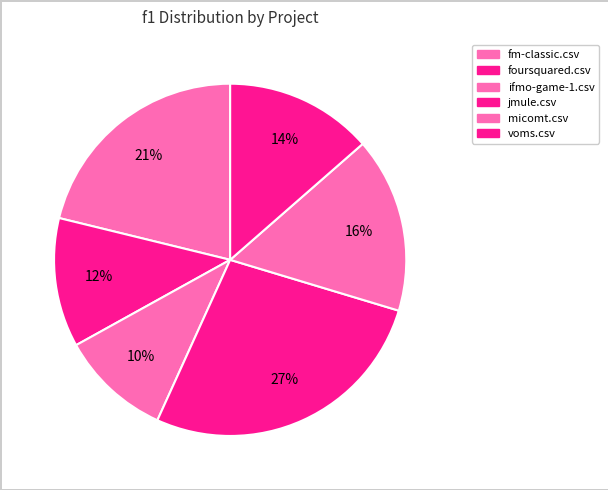

Count the number of slices in the pie.

6